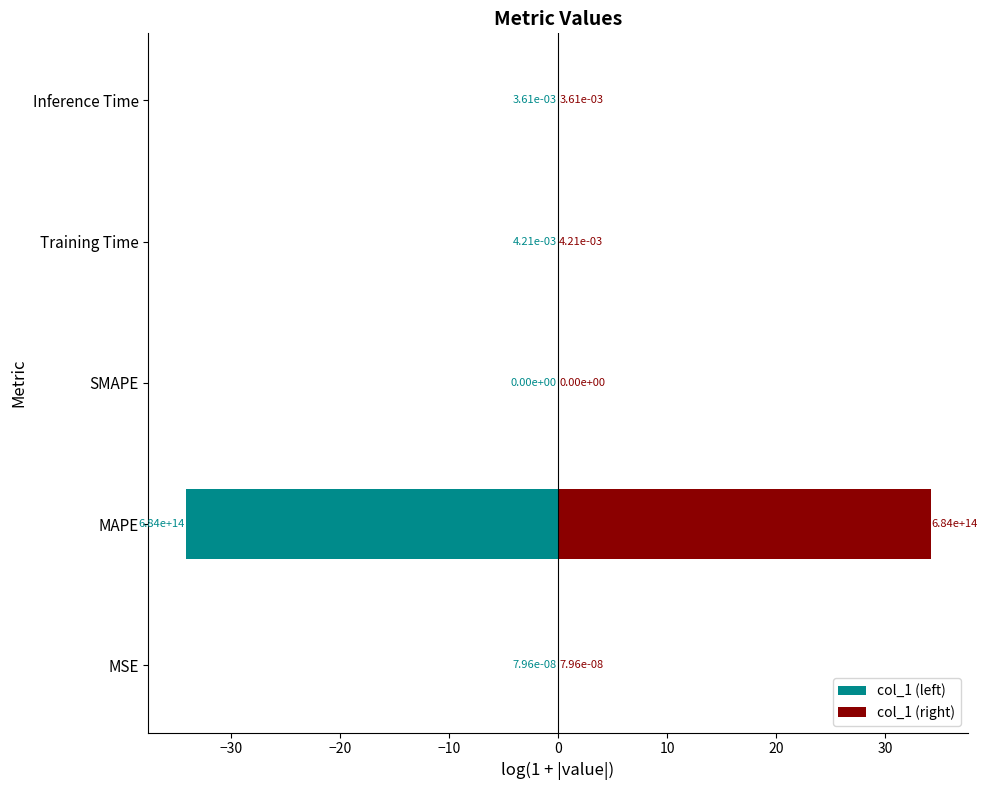

The col_1 (right) series shows 0.0 at Inference Time. True or false?

False